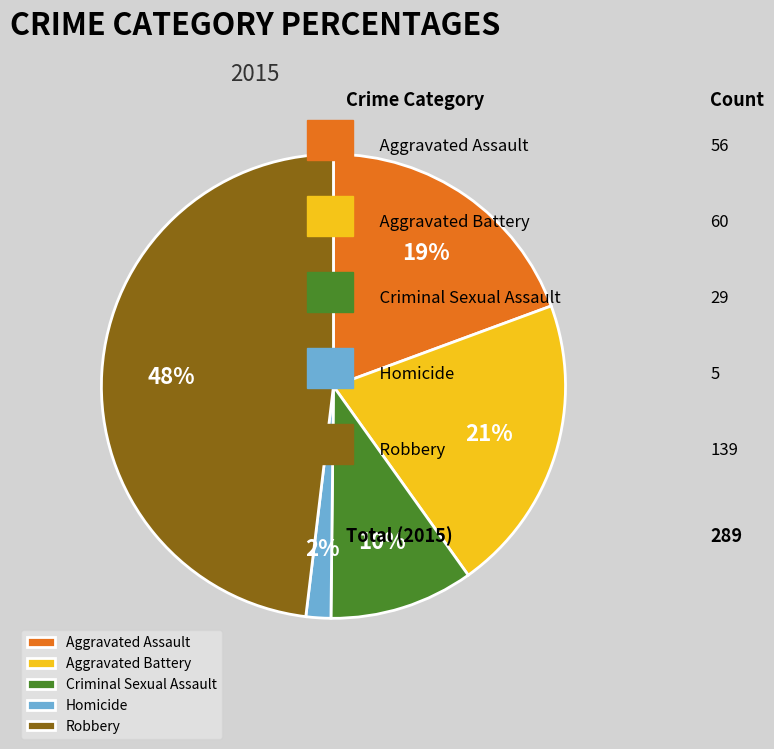

Does Aggravated Assault represent more than half of the total?

No